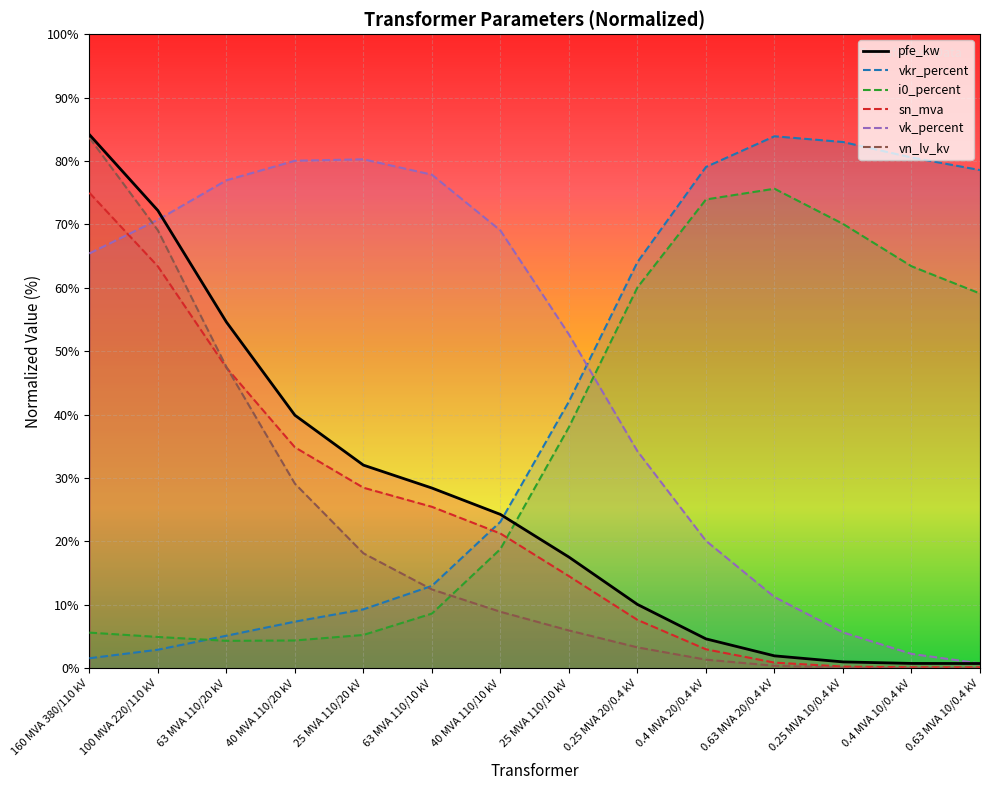

How many intersections are there between pfe_kw and vk_percent?

1